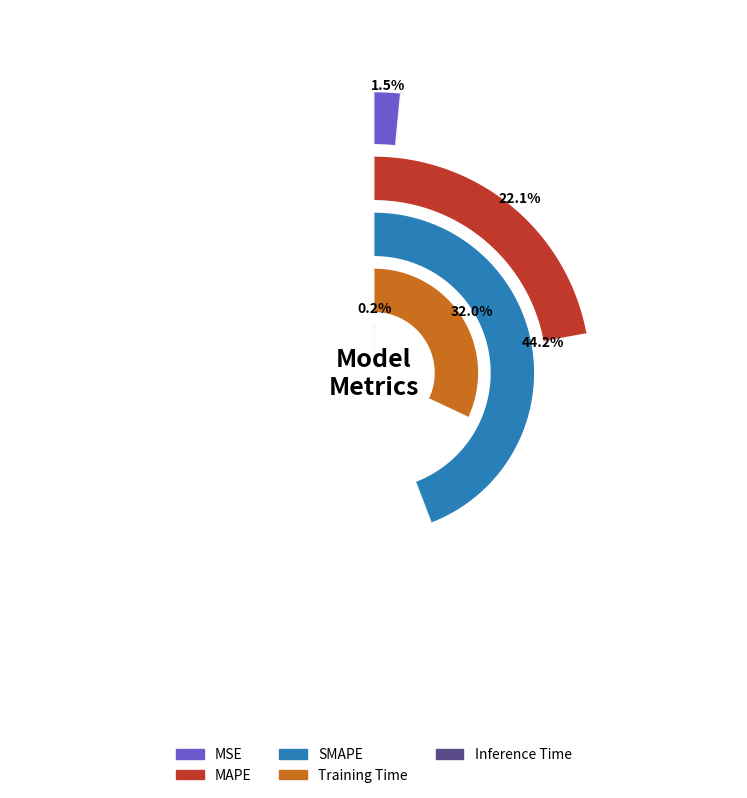

Which category has the biggest portion of the pie?

SMAPE